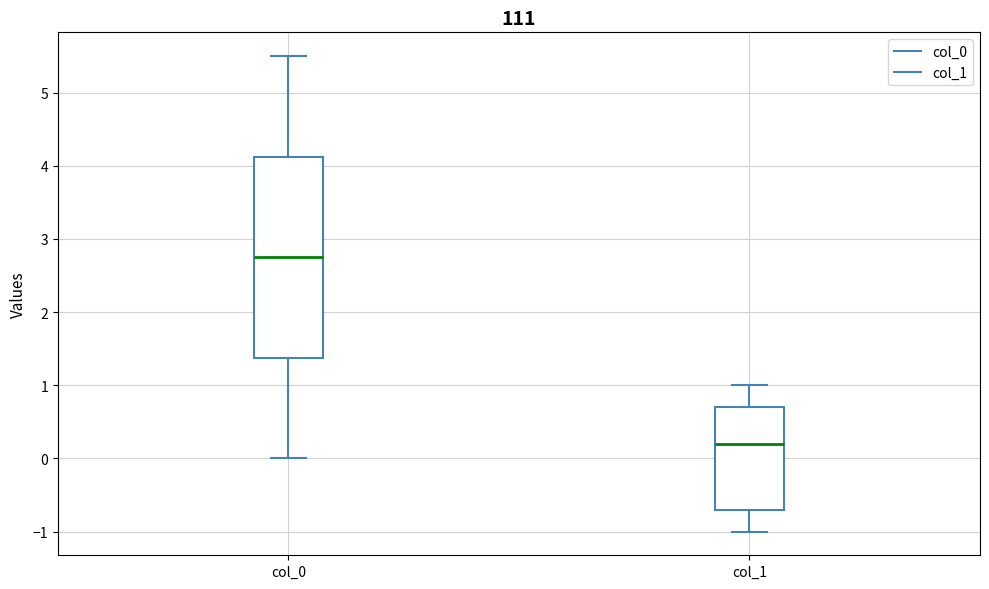

Reading left to right, transcribe this box plot: for each box, give where its median line is, the range the box spans, and where its two whiskers end, as read against the y-axis. The values are not printed on the chart, so give them approximately, as read against the axis.

col_0: median 2.7, box 1.4 to 4.1, whiskers 0.0 to 5.5
col_1: median 0.2, box -0.7 to 0.7, whiskers -1.0 to 1.0